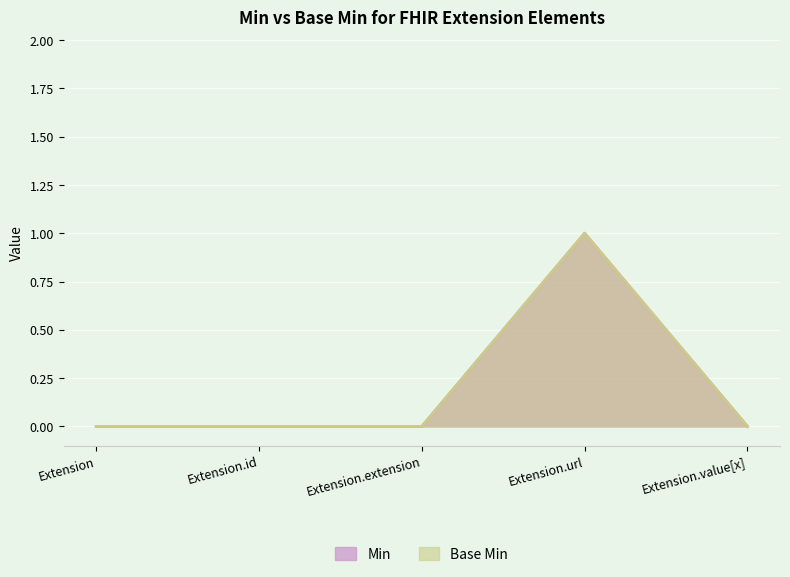

How many lines are shown in the chart?

2